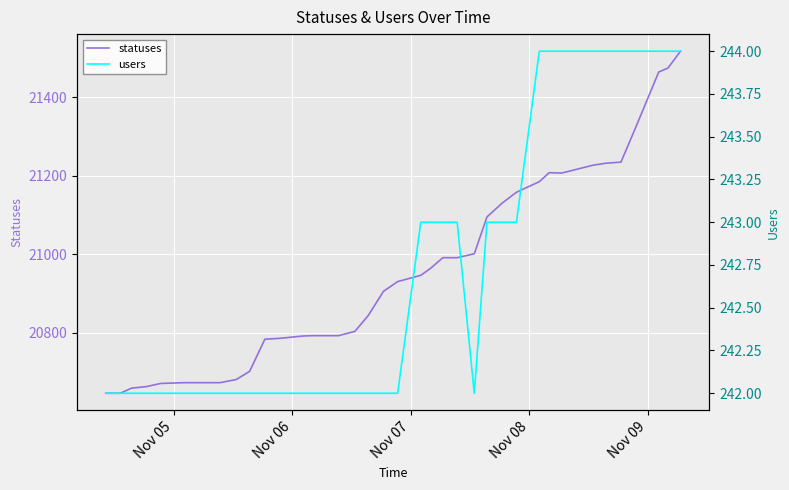

True or false: users and statuses cross at least once.

False